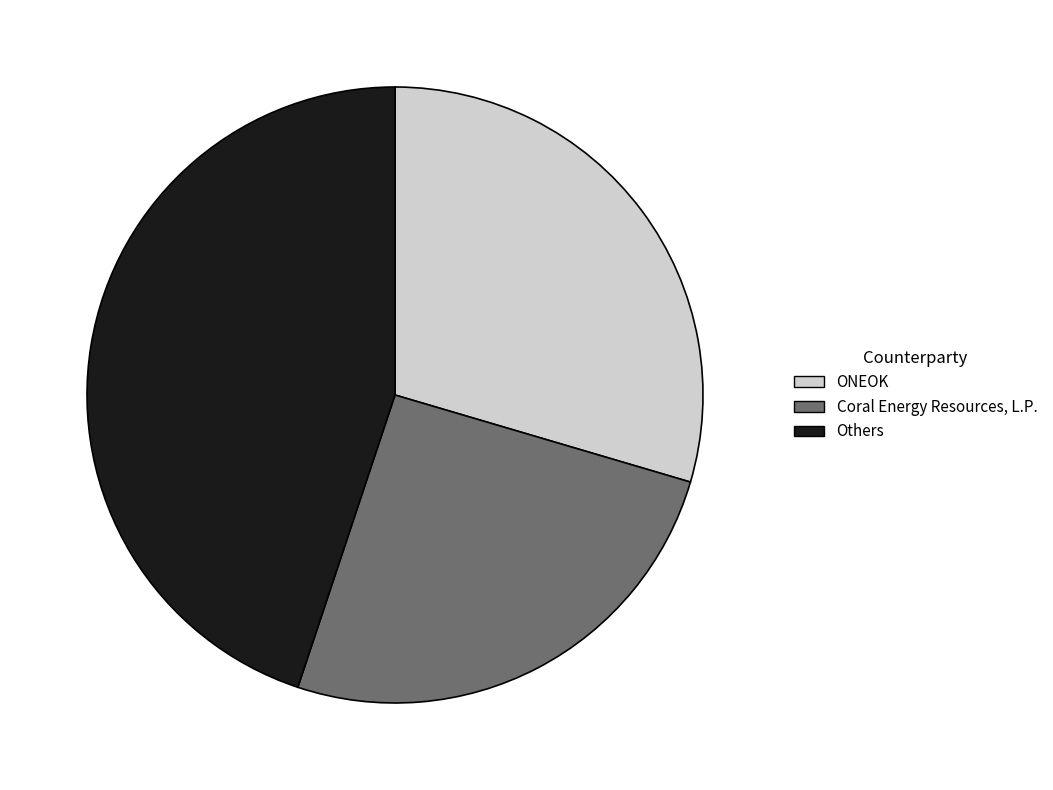

Count the number of slices in the pie.

3